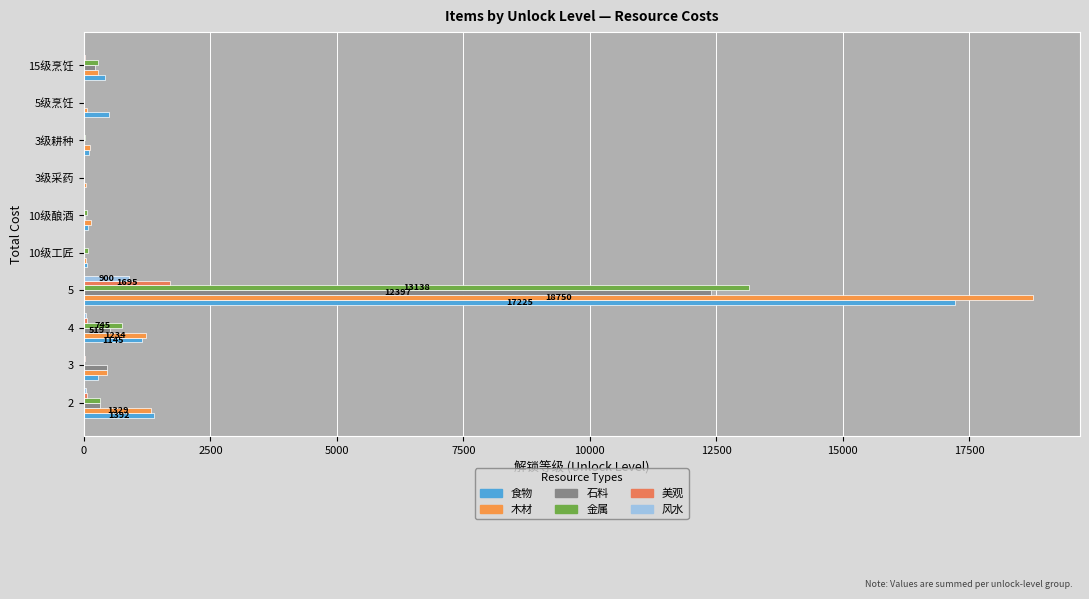

Which category has the highest value across all series?

5